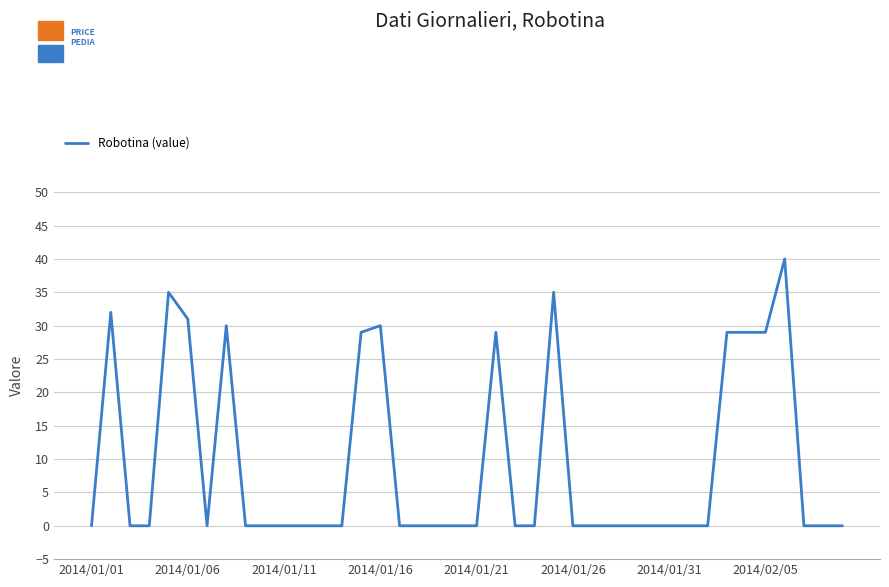

Reading right to left, transcribe all the data shown in this chart.

0	0	0	40	29	29	29	0	0	0	0	0	0	0	0	35	0	0	29	0	0	0	0	0	30	29	0	0	0	0	0	0	30	0	31	35	0	0	32	0